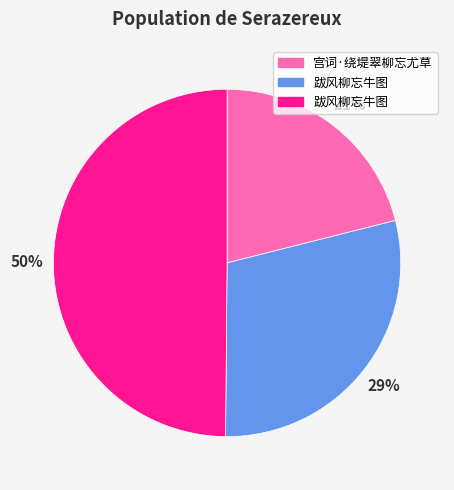

To the nearest percent, what is the difference between the largest and smallest slice percentages?

29%